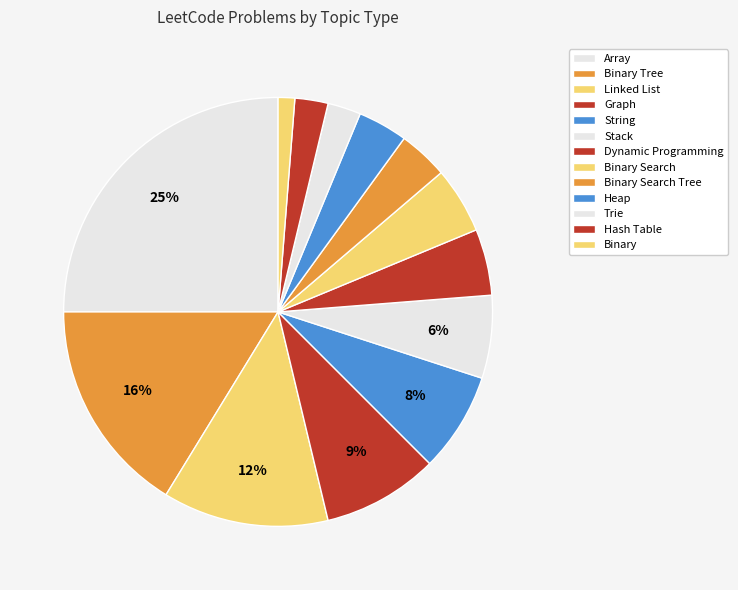

Which has a higher value, Stack or Dynamic Programming?

Stack